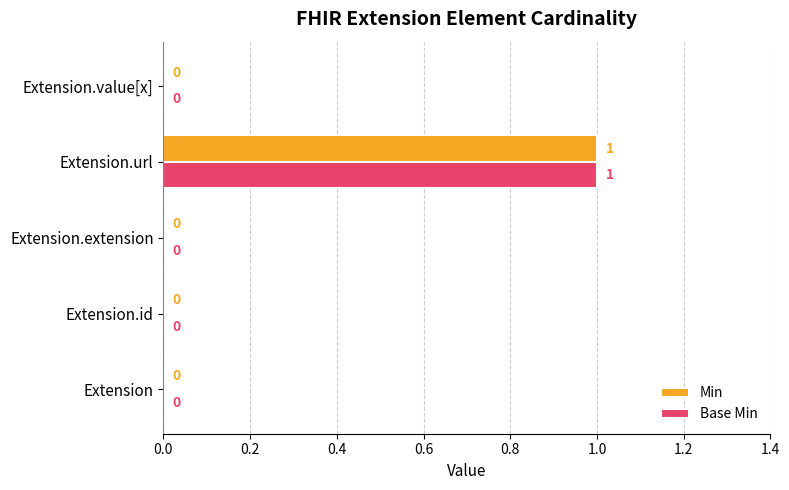

Which label corresponds to the largest value in the chart?

Extension.url